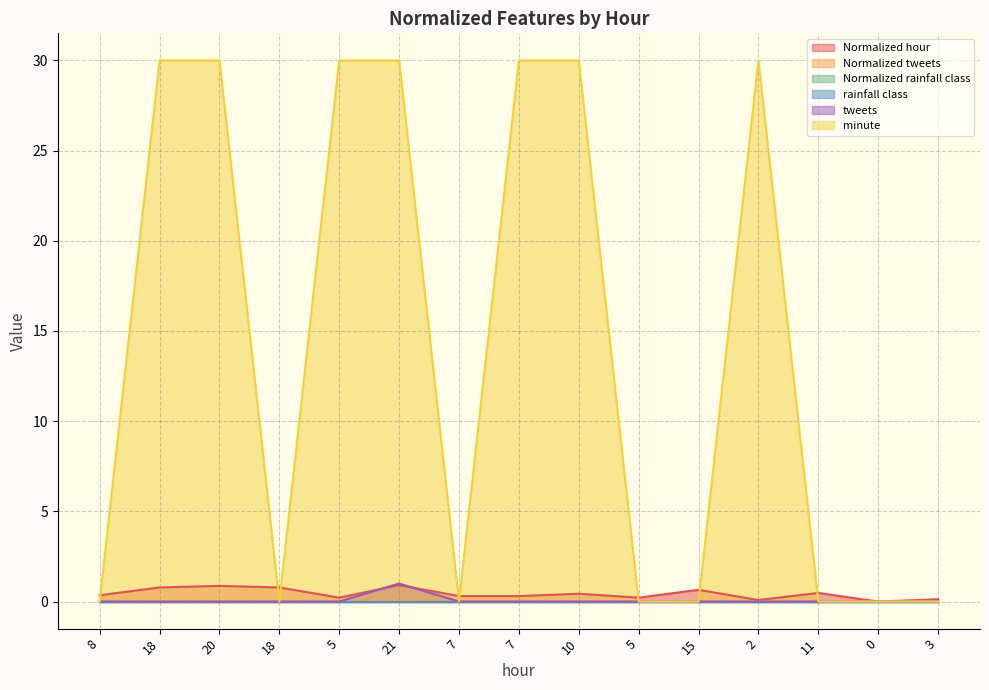

Which series has the largest total across all categories?

minute